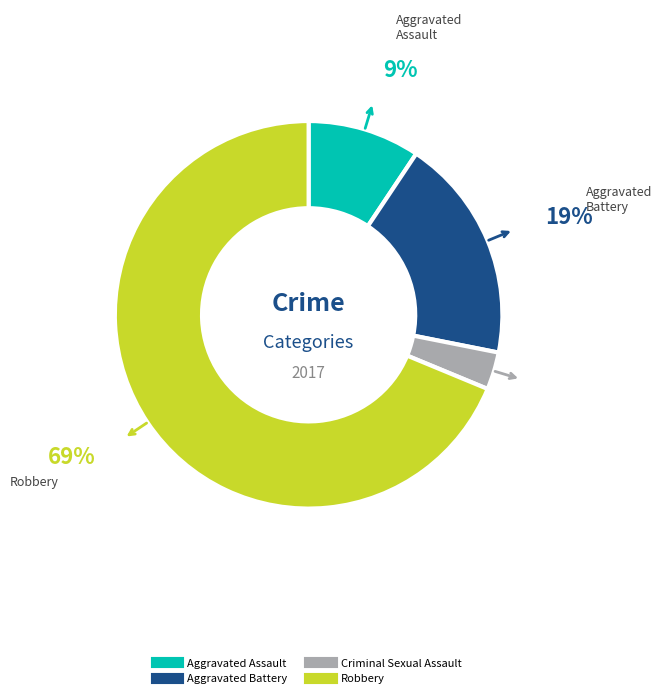

What is the largest slice in the pie chart?

Robbery